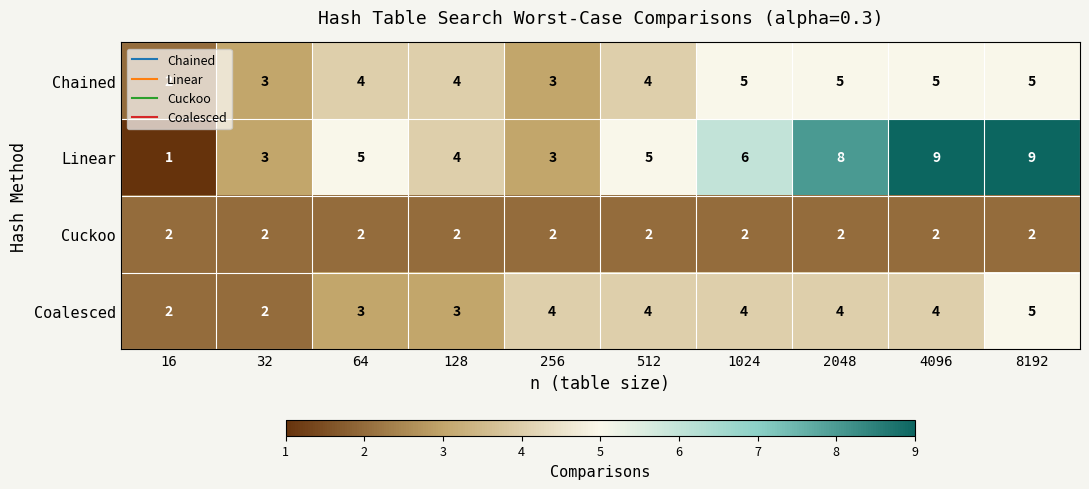

What value does the Coalesced series have at 256?

4